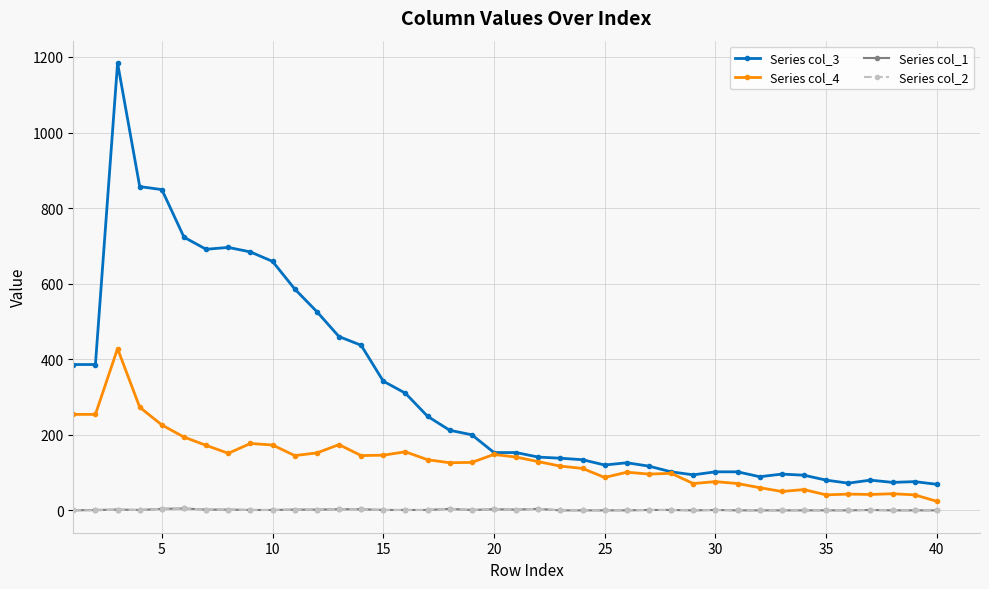

Which series has the widest spread of values?

Series col_3